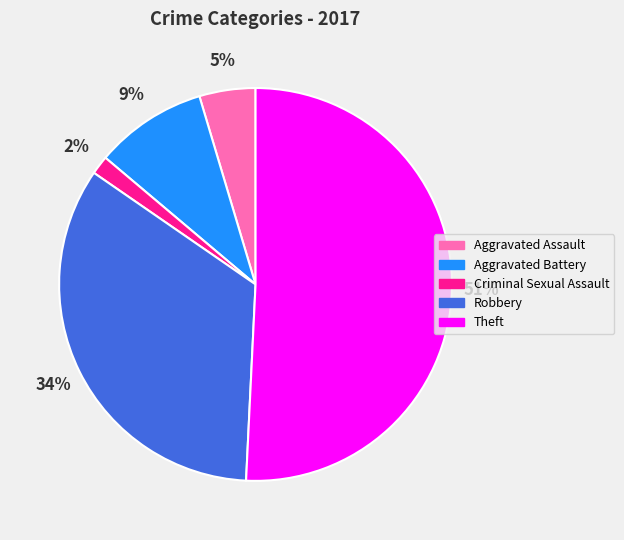

To the nearest percent, what is the difference between the largest and smallest slice percentages?

49%